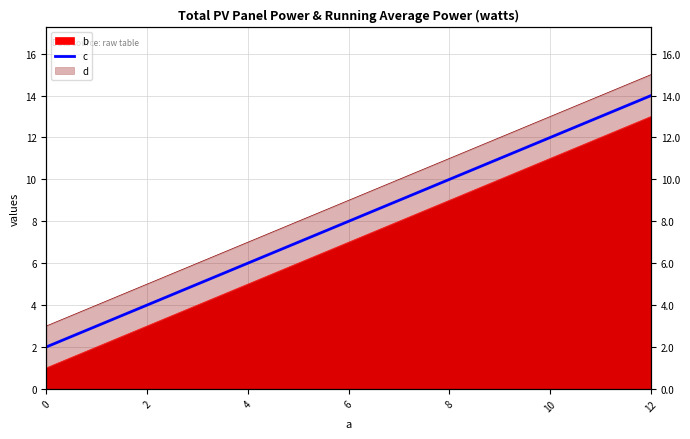

What is the difference between the maximum and minimum values?

12